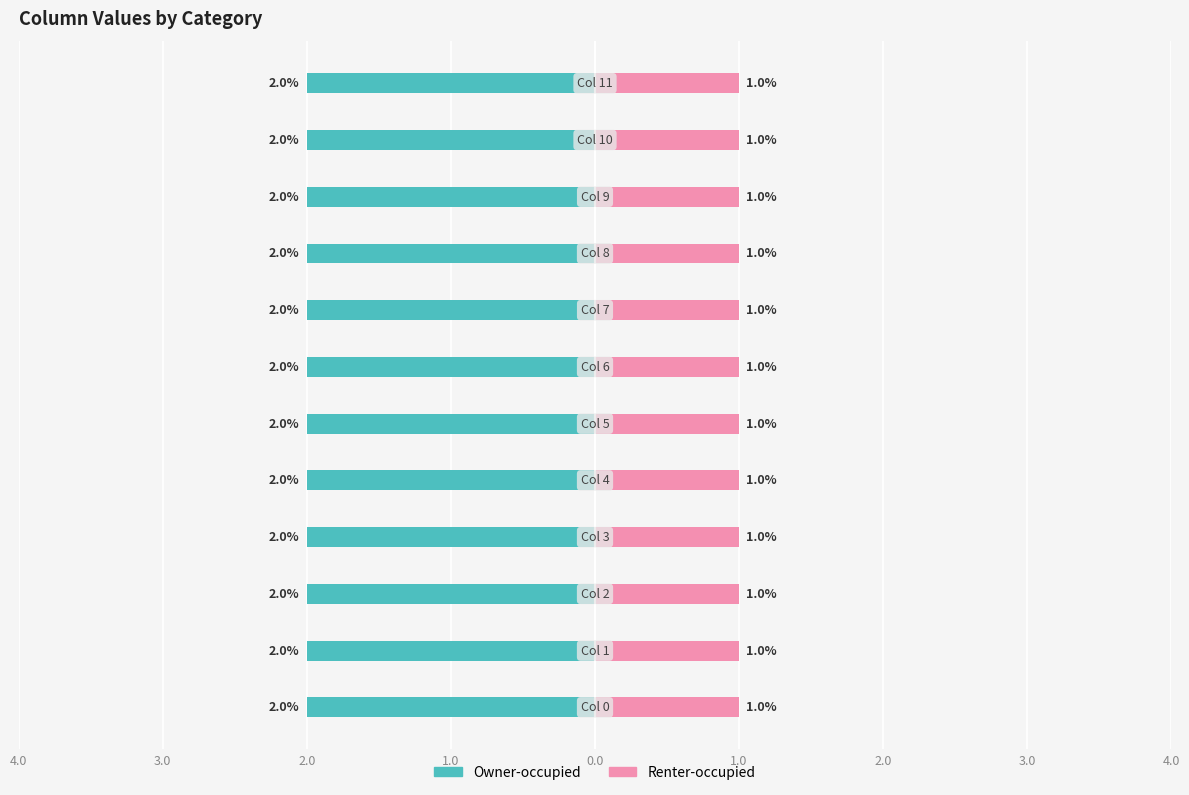

Reading left to right, list all the values displayed in this chart.

Owner-occupied: 2	2	2	2	2	2	2	2	2	2	2	2
Renter-occupied: 1	1	1	1	1	1	1	1	1	1	1	1